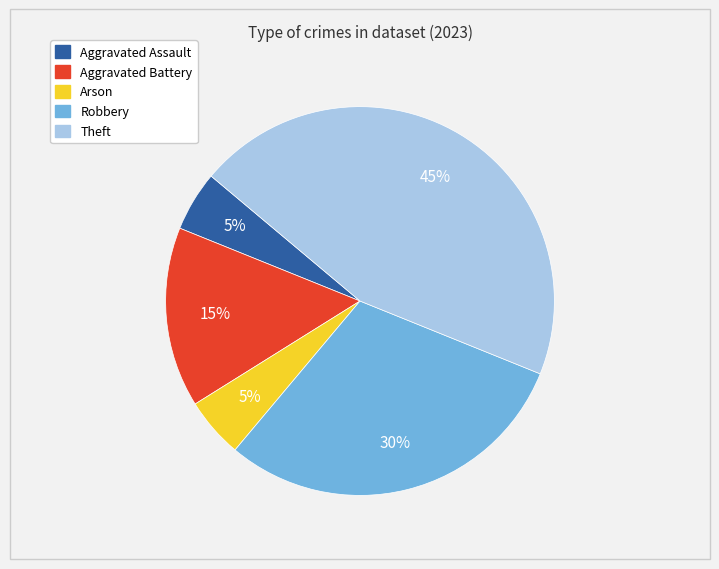

To the nearest percent, what portion does Robbery represent?

30%